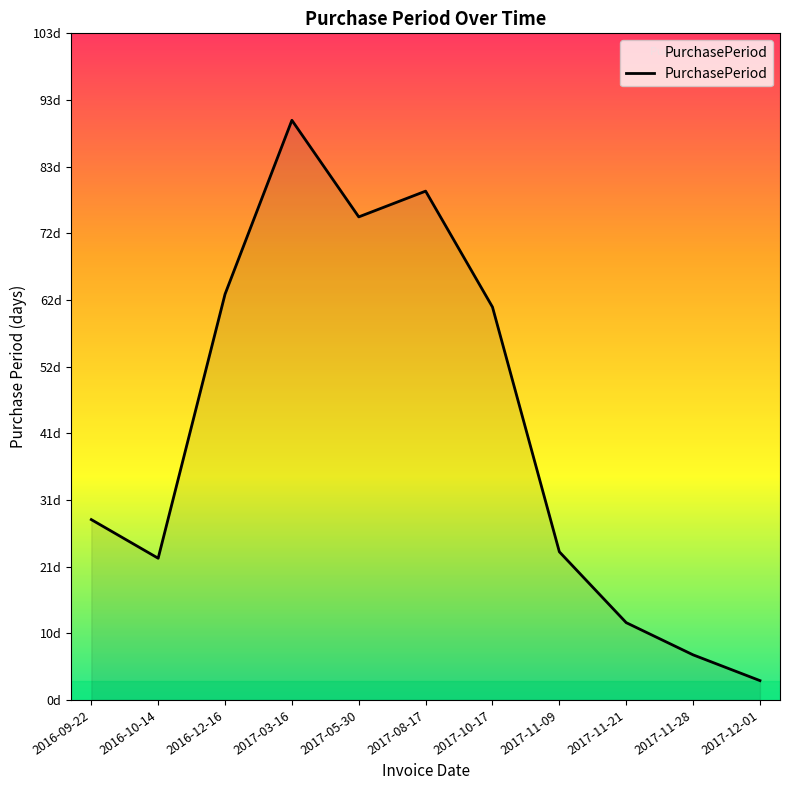

Does the chart display data point markers on the line(s)?

No